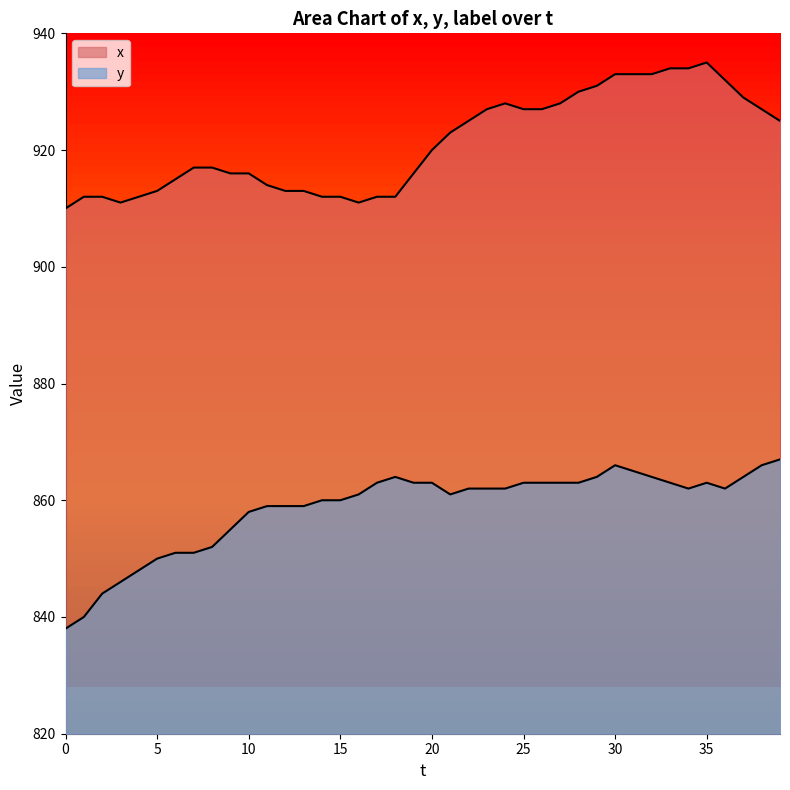

How many lines are shown in the chart?

2